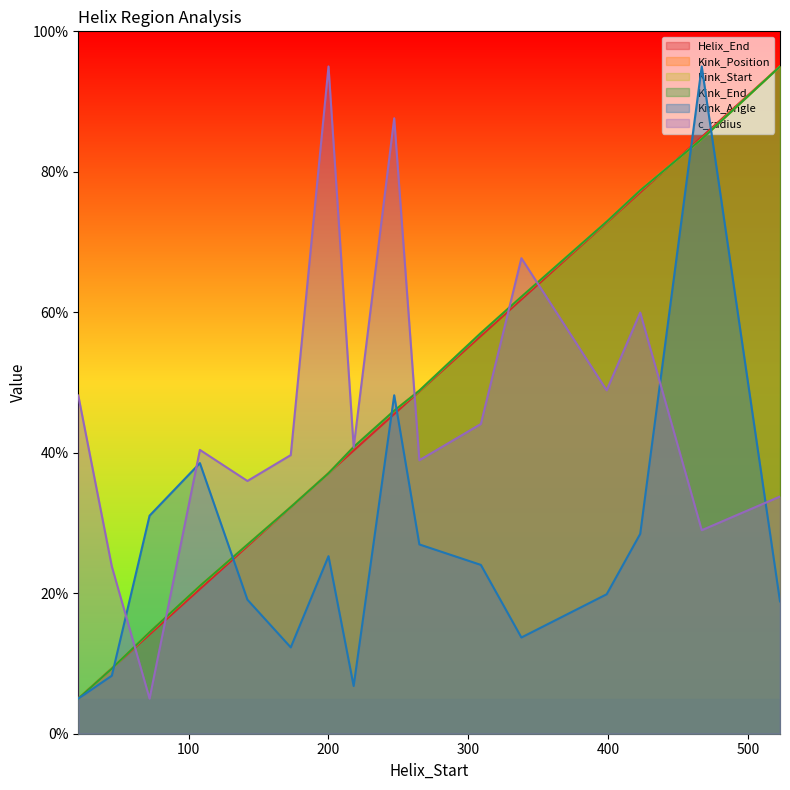

Reading left to right, transcribe all the data shown in this chart.

Helix_End: 5.0	9.3	14.1	20.6	26.7	32.3	37.1	40.3	45.5	48.7	56.6	61.8	72.8	77.1	85.0	95.0
Kink_Position: 5.0	9.3	14.4	21.0	26.9	32.3	37.1	40.8	46.0	48.8	57.0	62.2	72.9	77.4	84.7	95.0
Kink_Start: 5.0	9.3	14.4	21.0	26.9	32.3	37.1	40.8	46.0	48.8	57.0	62.2	72.9	77.4	84.7	95.0
Kink_End: 5.0	9.3	14.4	21.0	26.9	32.3	37.1	40.8	46.0	48.8	57.0	62.2	72.9	77.4	84.7	95.0
Kink_Angle: 5.0	8.3	31.0	38.5	19.1	12.3	25.3	6.8	48.2	26.9	24.0	13.7	19.9	28.5	95.0	18.8
c_radius: 48.2	23.8	5.0	40.4	36.0	39.7	95.0	40.8	87.6	38.9	44.1	67.7	48.9	60.0	29.0	33.8